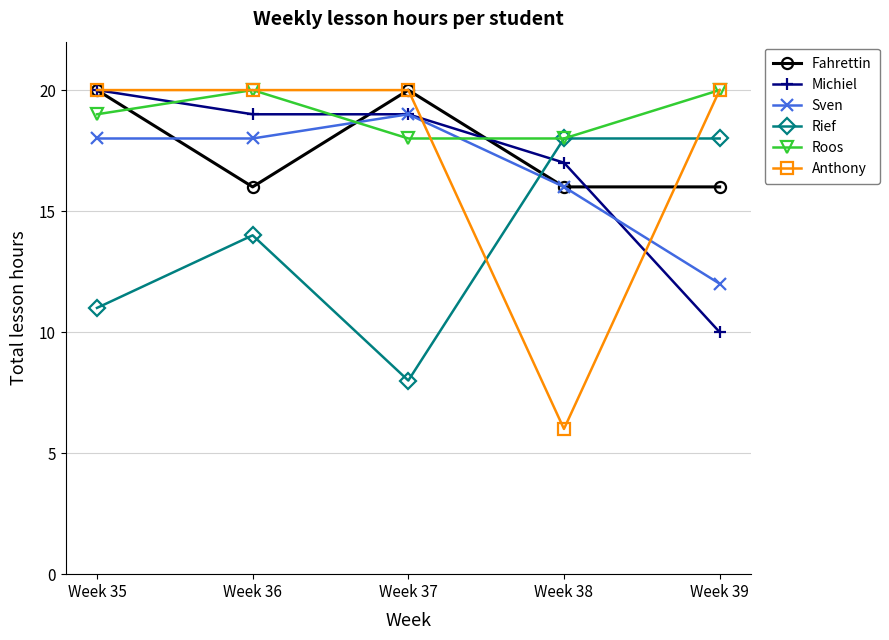

Where is Rief nearest to the value 13?

Week 36